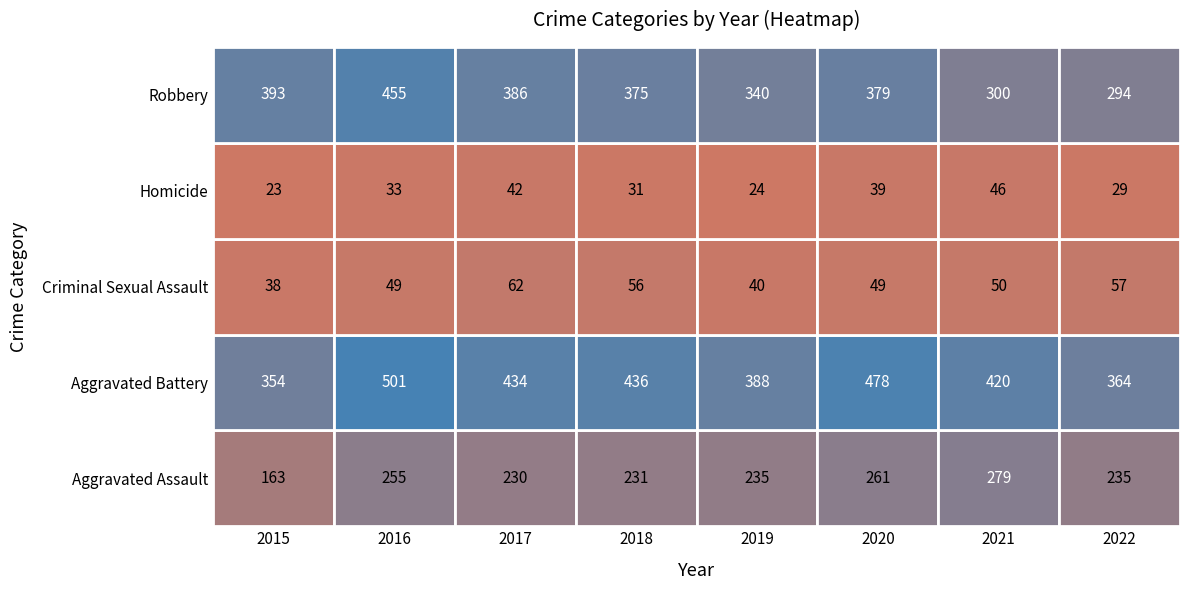

What is the minimum value for Homicide?

23